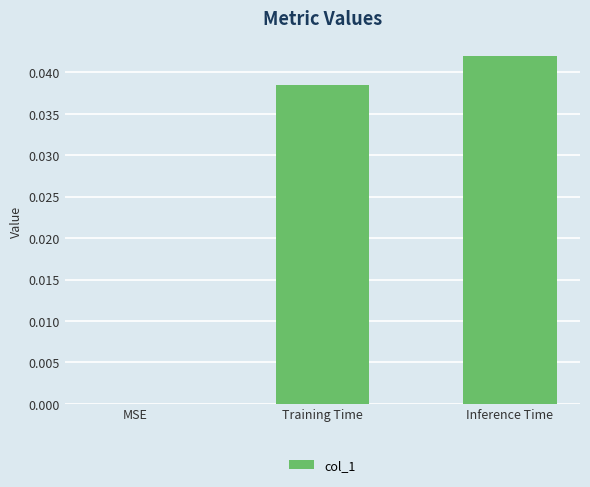

Between Training Time and MSE, which is larger?

Training Time